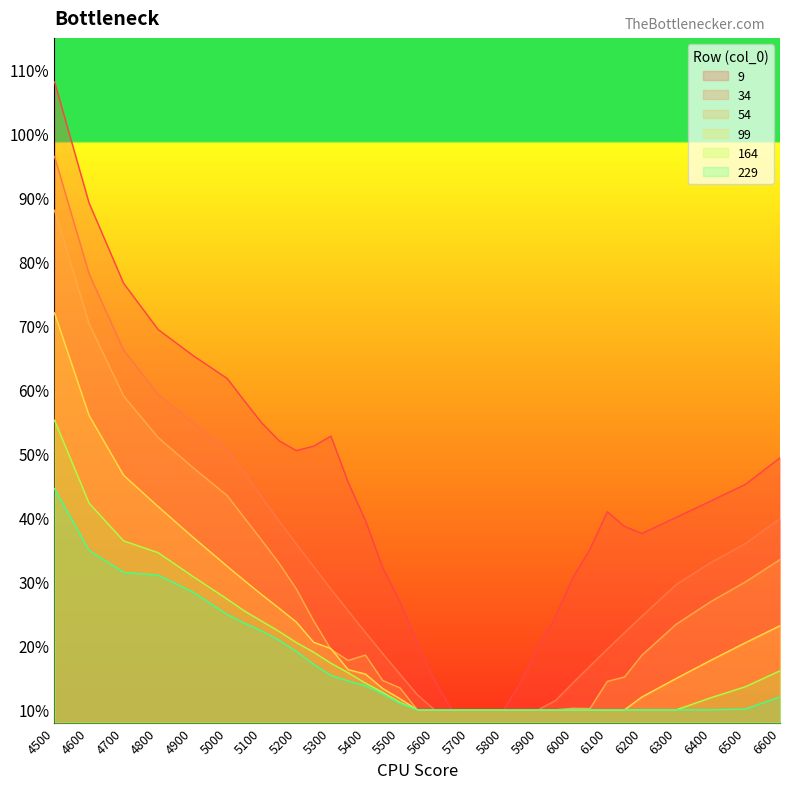

What are all the series names shown in the legend?

9, 34, 54, 99, 164, 229